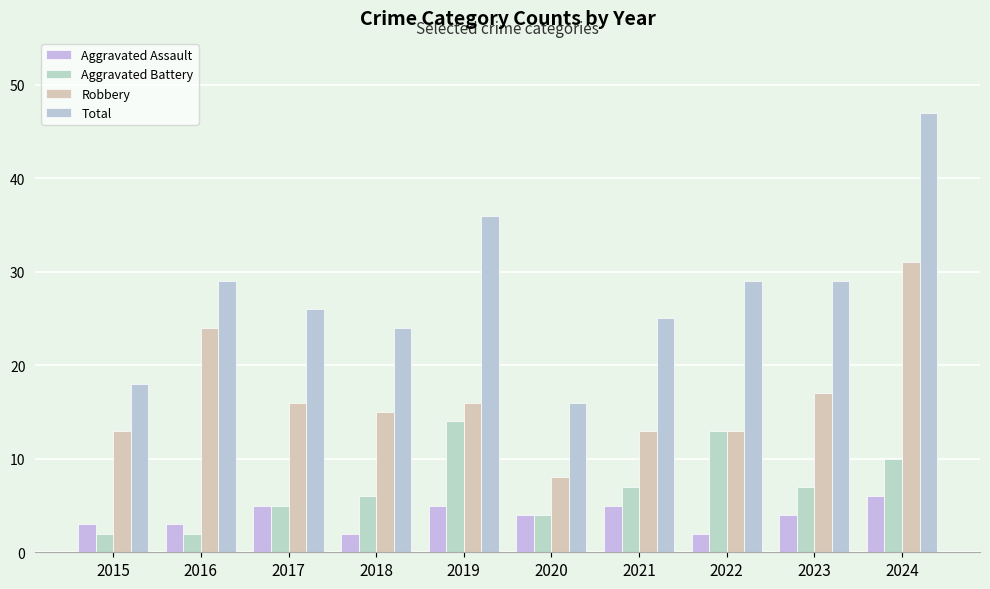

True or false: Aggravated Assault has a value of 5 at 2021.

True